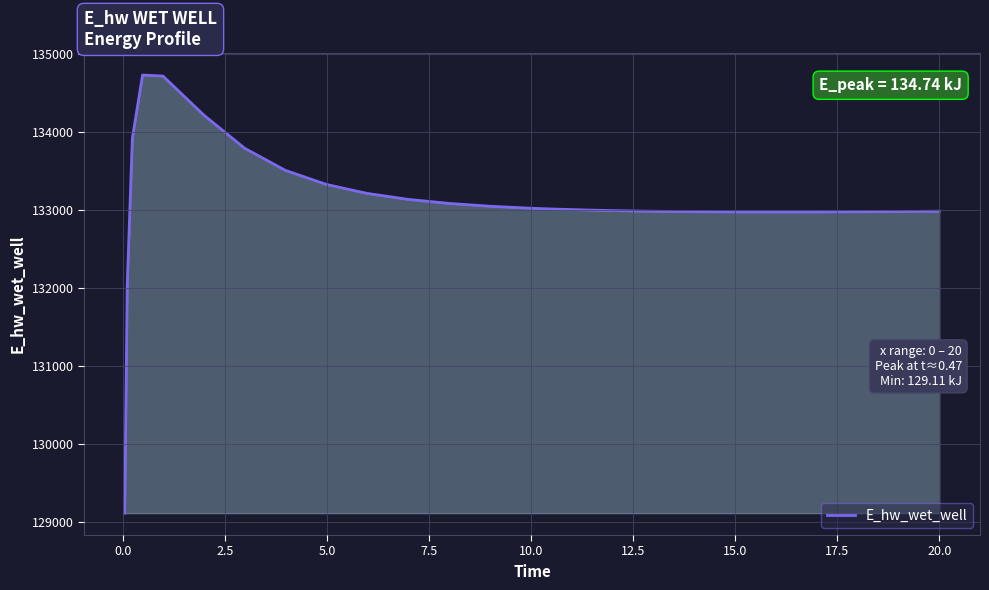

What is the minimum value shown in the chart?

129110.5